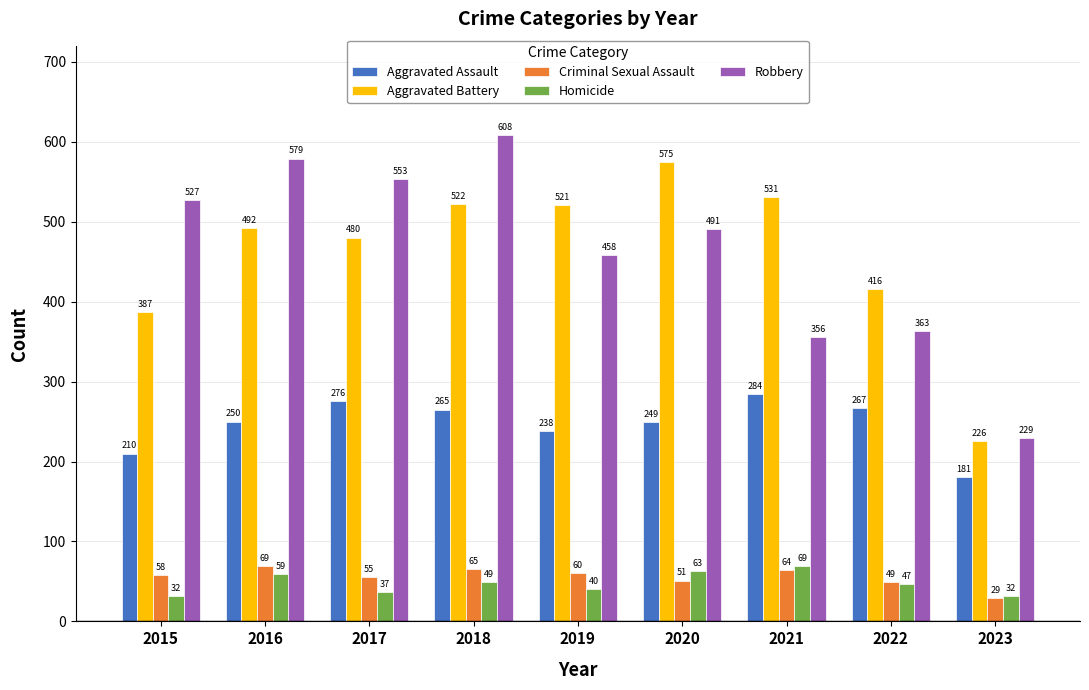

Rank the series at 2023 from highest to lowest value.

Robbery, Aggravated Battery, Aggravated Assault, Homicide, Criminal Sexual Assault